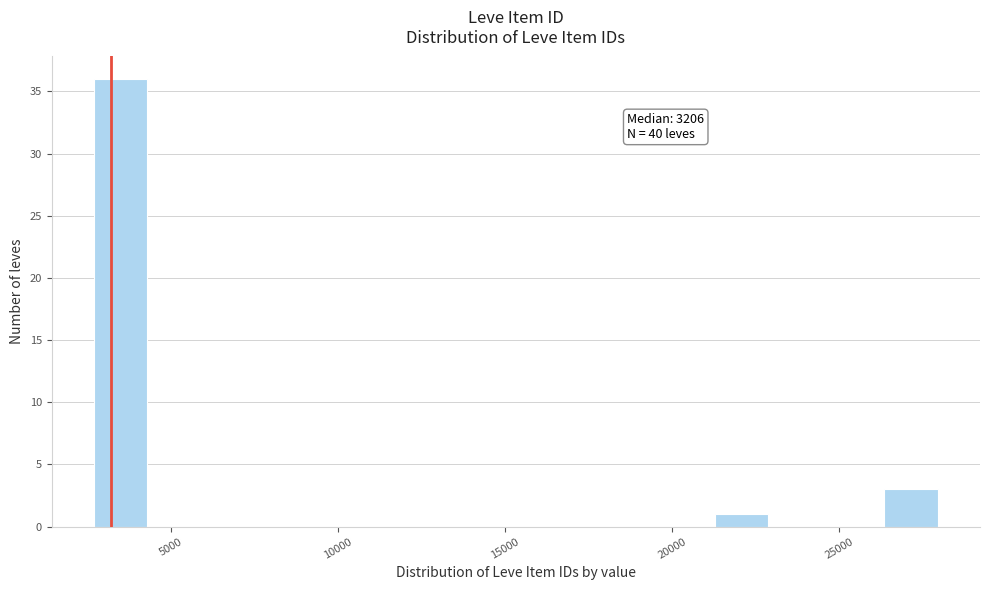

Around what value on the x-axis is the tallest bar? Give the approximate position of its centre, as read against the axis.

3500